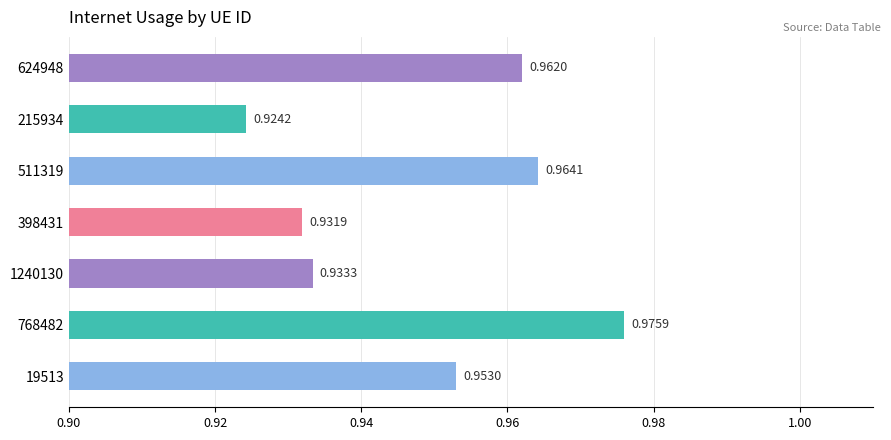

Are the bars grouped side by side (vs. stacked)?

No